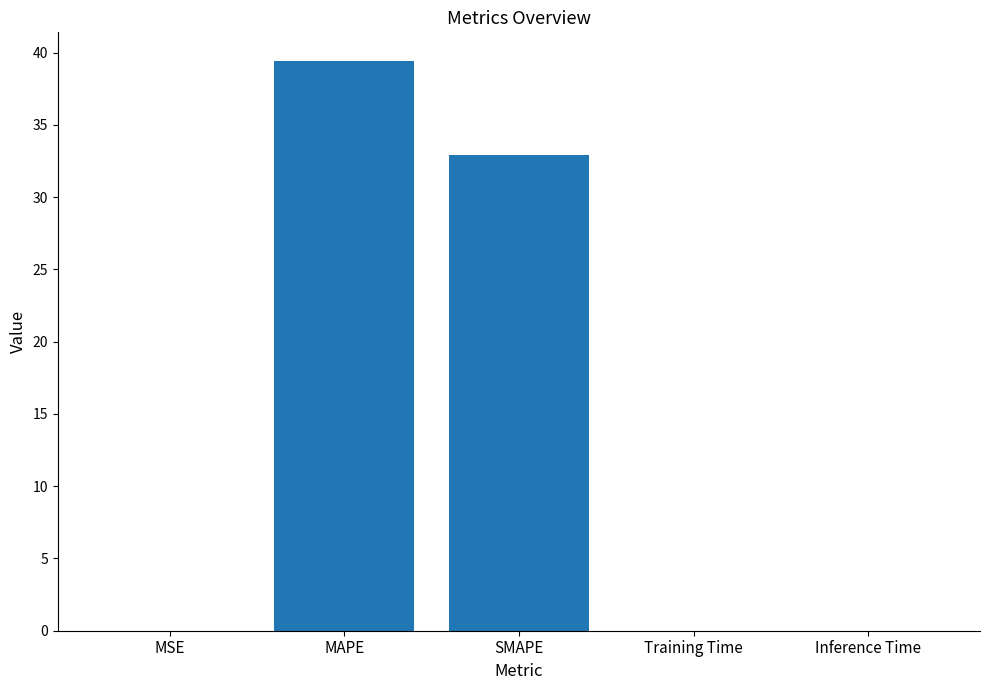

What is the sum of all values?

72.4